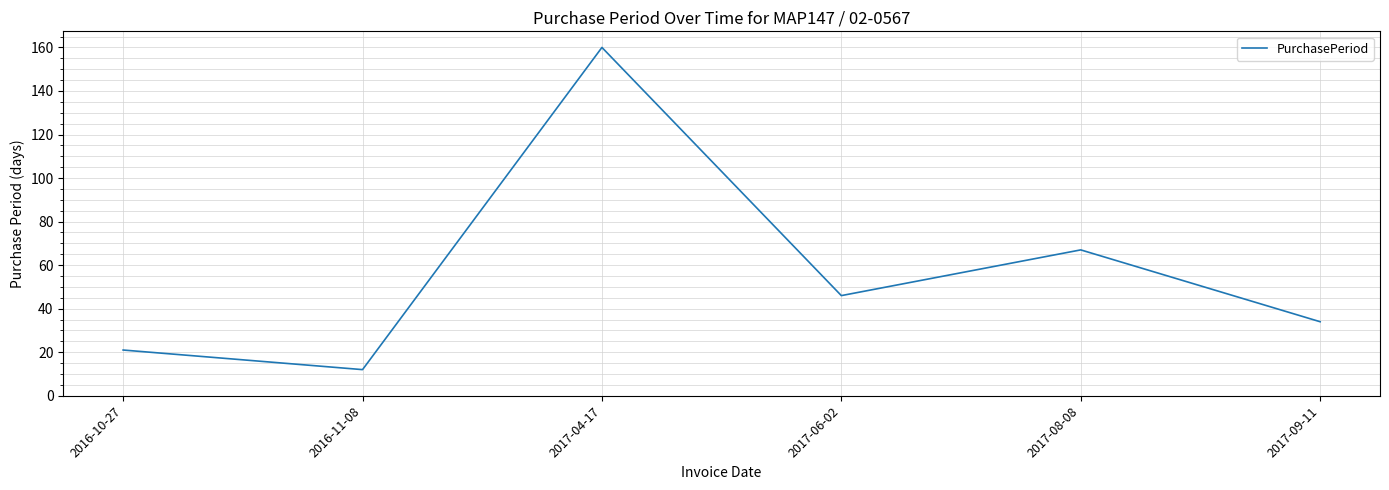

How many values are below 46?

3